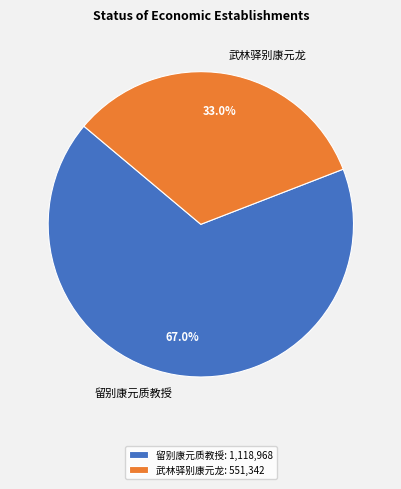

What is the largest slice in the pie chart?

留别康元质教授